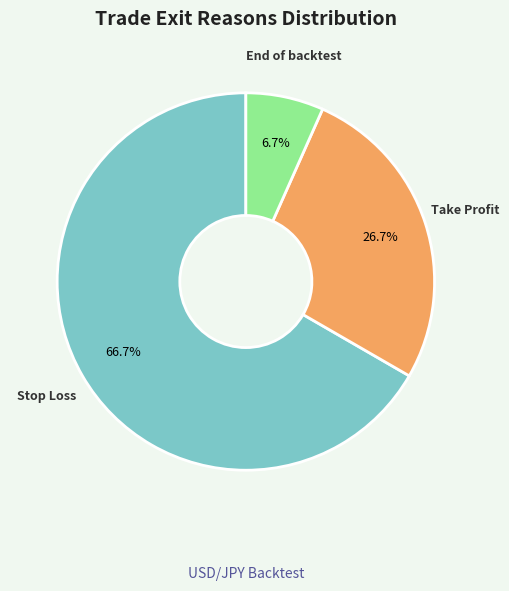

Is there a majority slice in this chart?

Yes